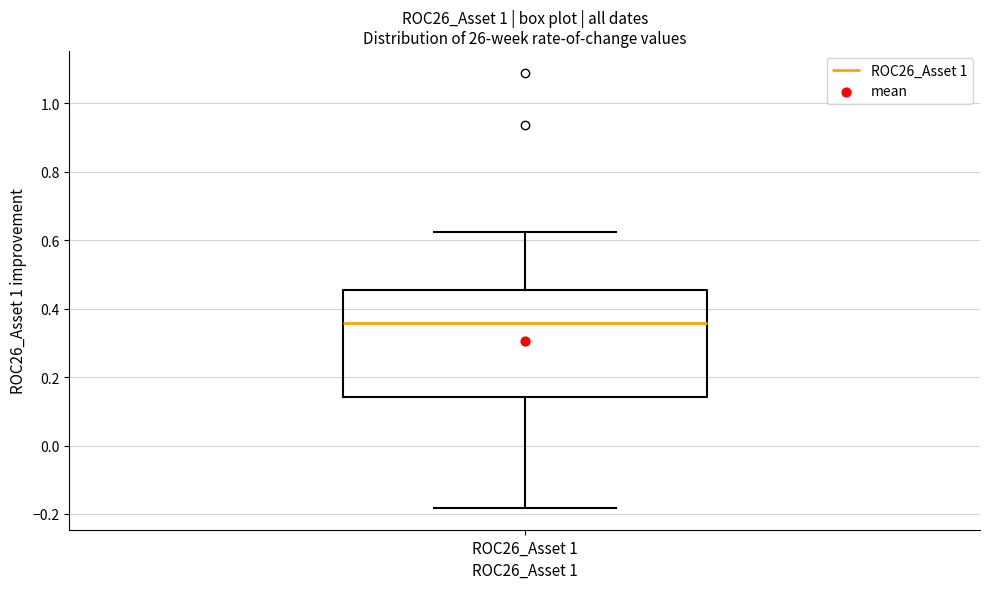

Where does the median line of the box for ROC26_Asset 1 sit on the y-axis? The values are not printed on the chart, so give them approximately, as read against the axis.

0.36